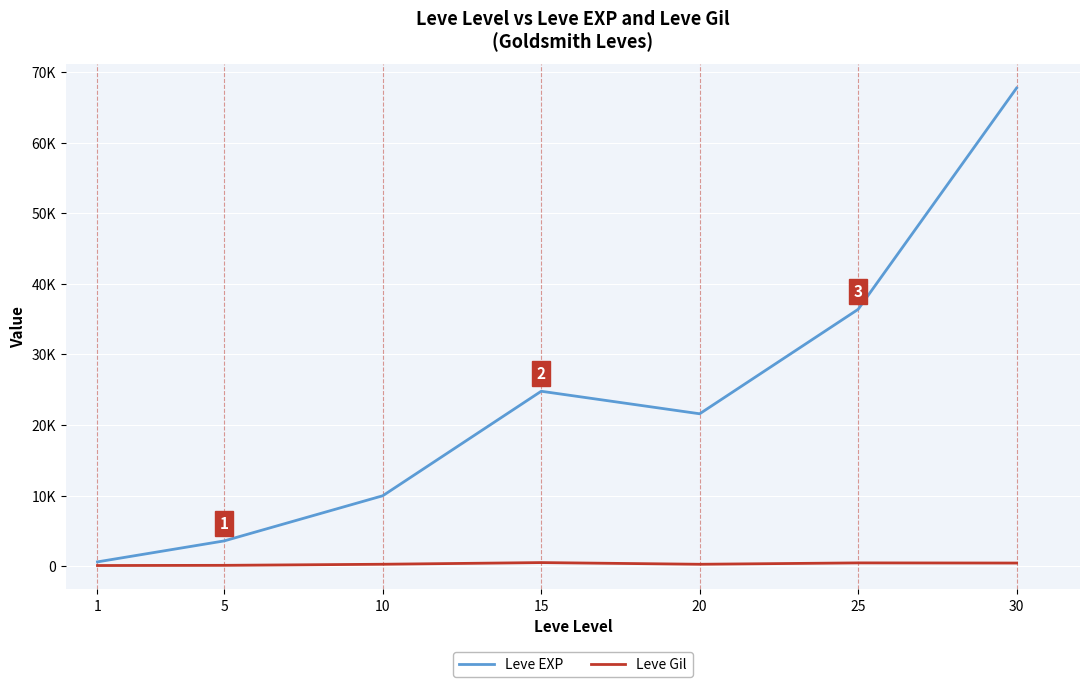

Which series changed the most between 5 and 15?

Leve EXP